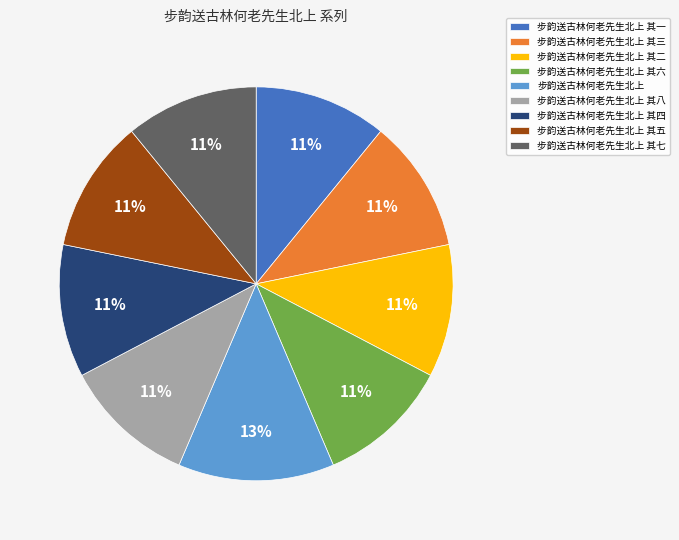

What is the largest slice in the pie chart?

步韵送古林何老先生北上